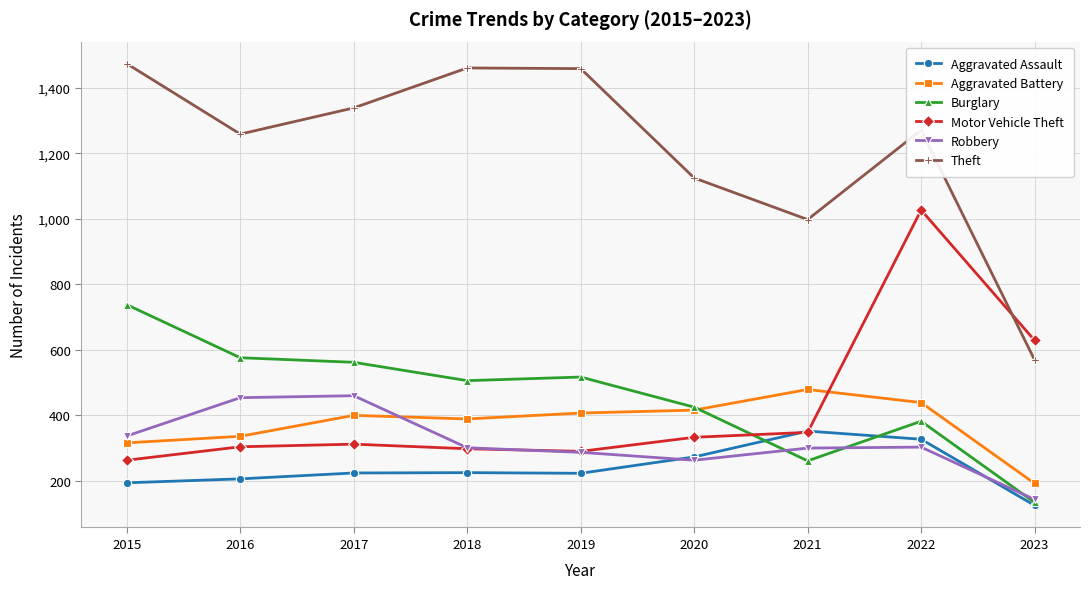

True or false: Aggravated Assault and Theft intersect in this chart.

False